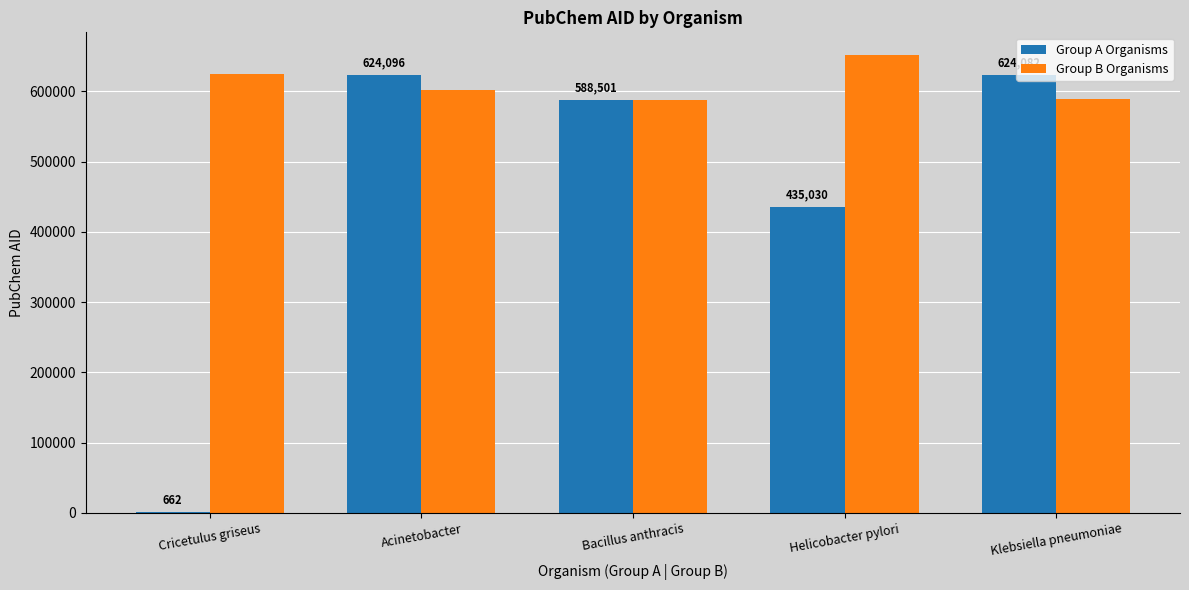

What is the sum of all Group B Organisms values?

3055511